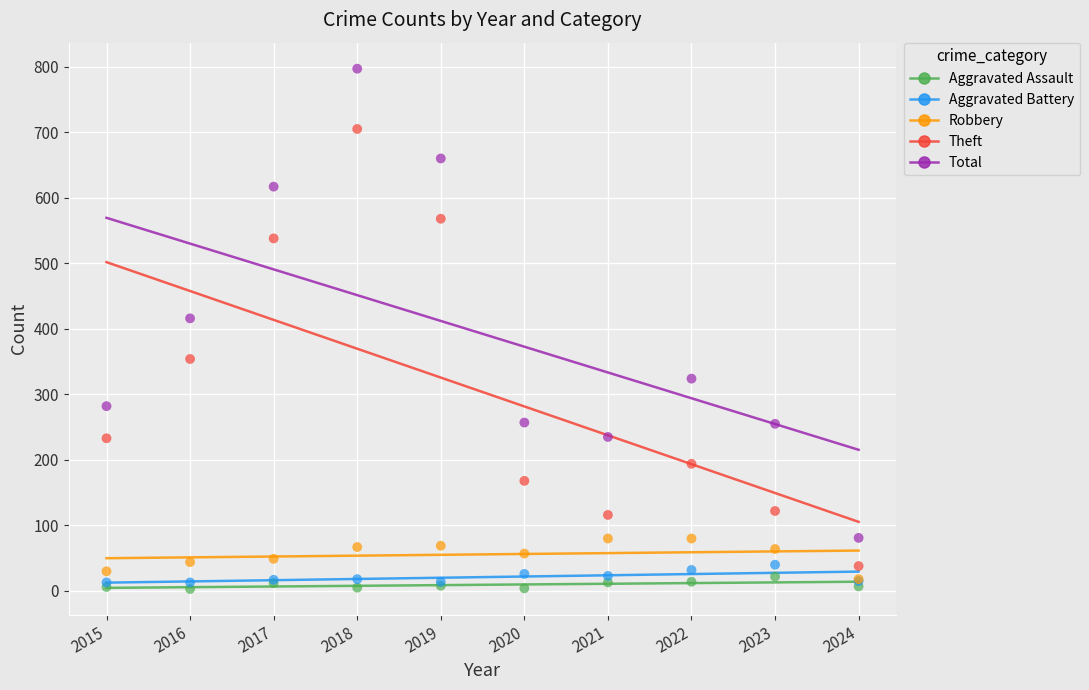

Across all series, what Y value is closest to 400?

416